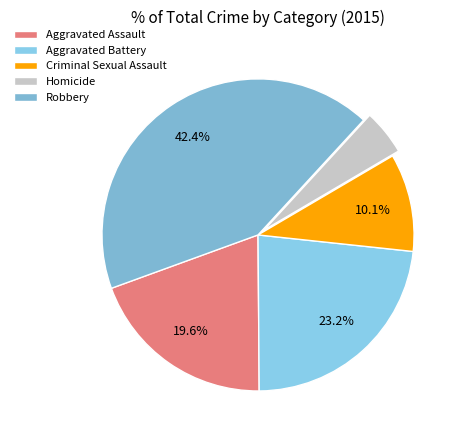

The Homicide slice represents 5% of the pie. True or false?

True